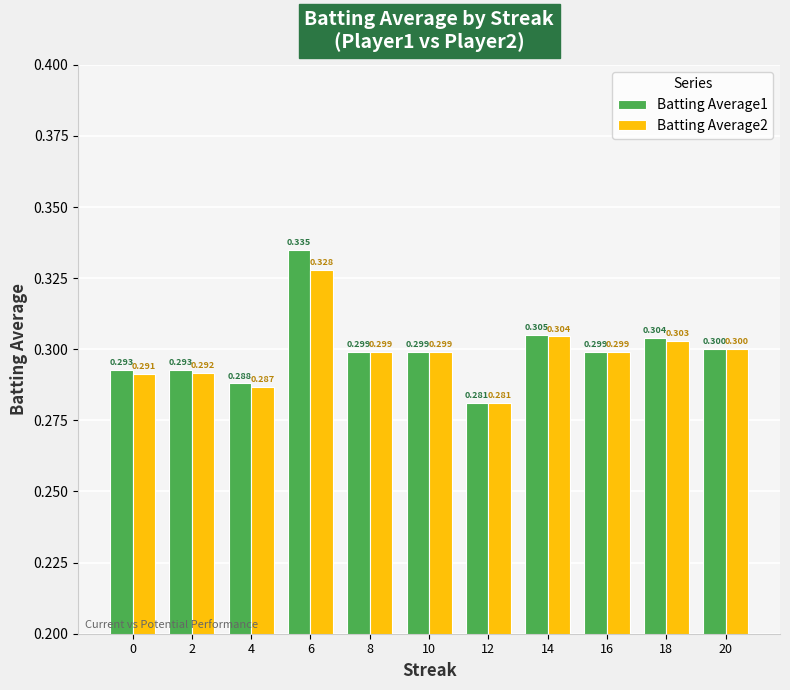

Is the value of Batting Average1 at 14 greater than the value of Batting Average2 at 10?

Yes